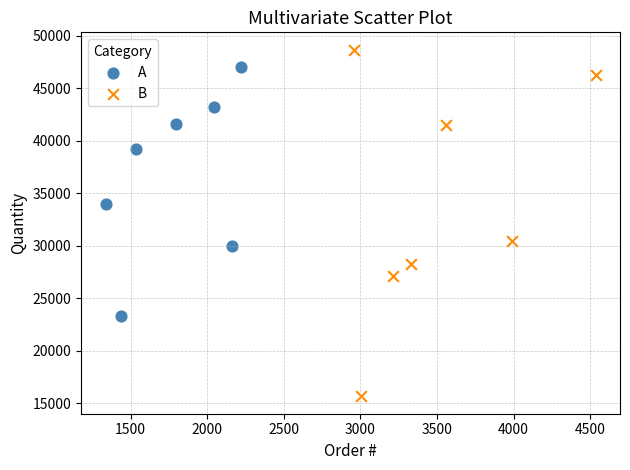

Which series contains the highest Y value?

B